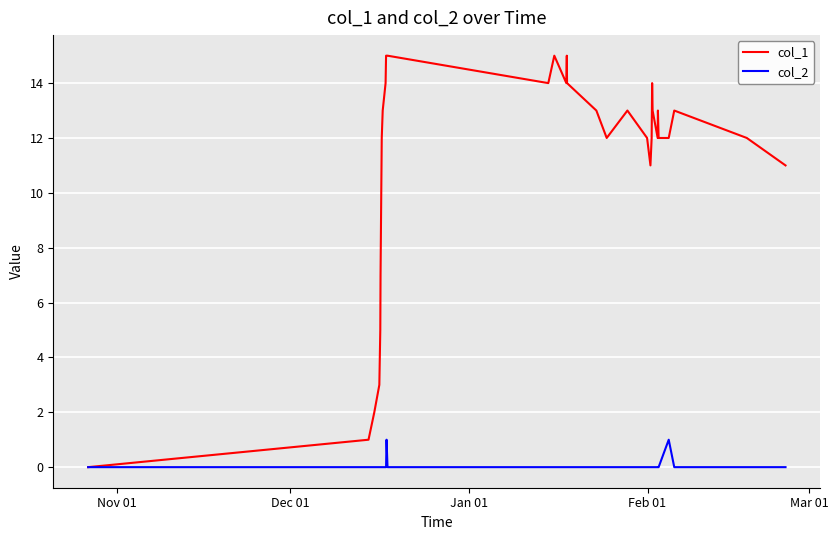

Which series has the widest spread of values?

col_1